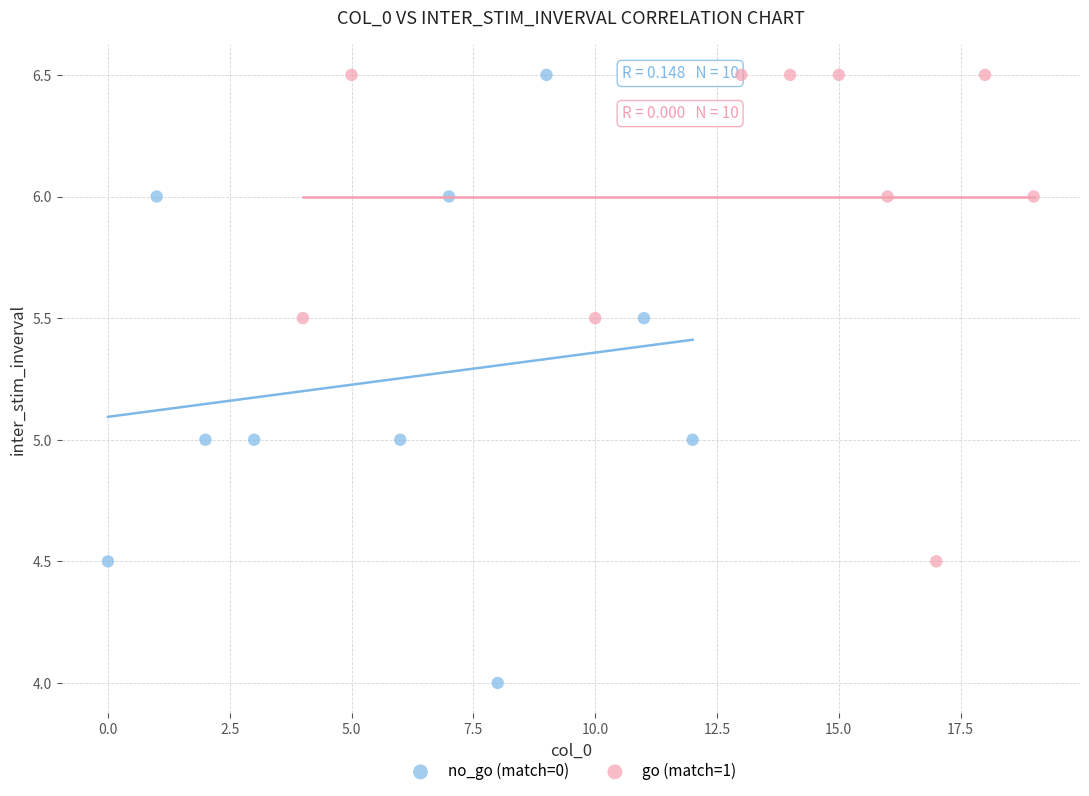

Which series has the largest Y range (max minus min)?

no_go (match=0)